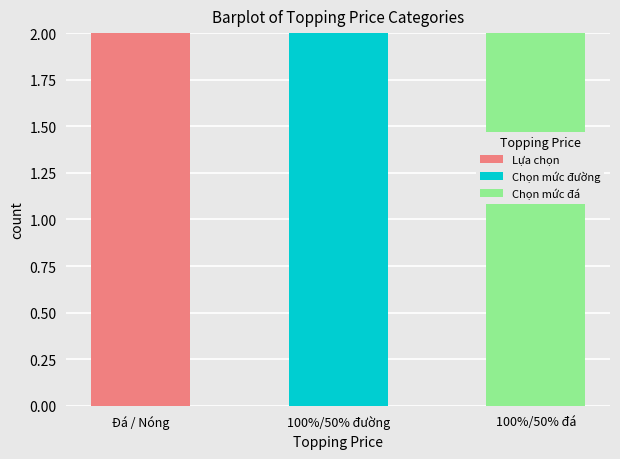

What is the average value of the Lựa chọn series?

1